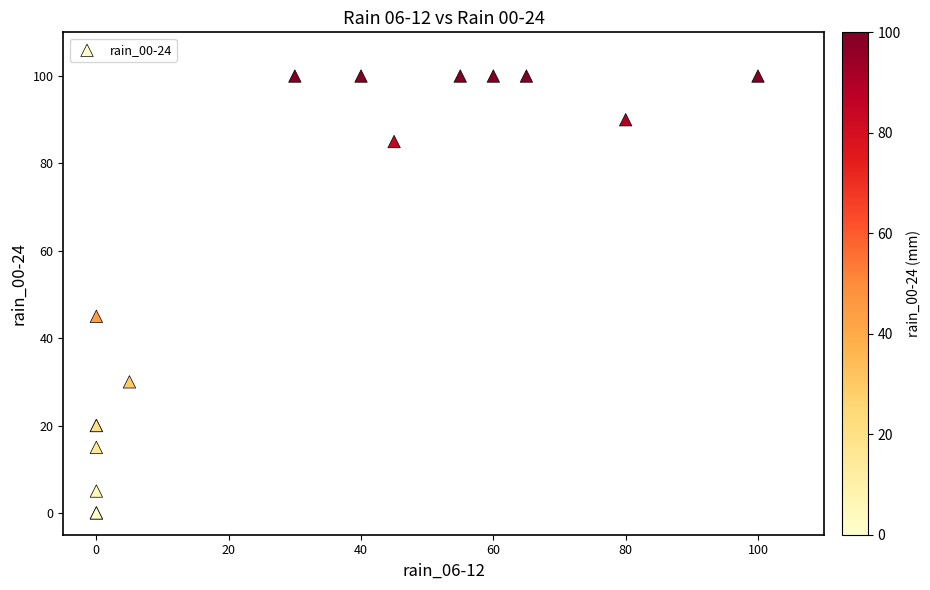

What Y value in the scatter plot is closest to 50?

45